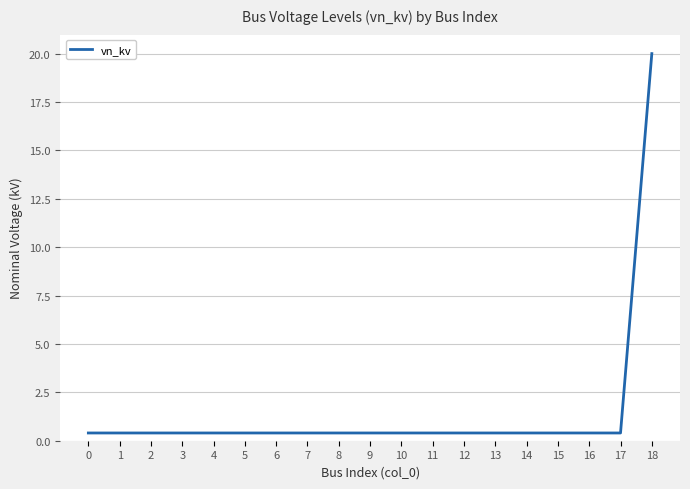

What is the sum of all values?

27.2